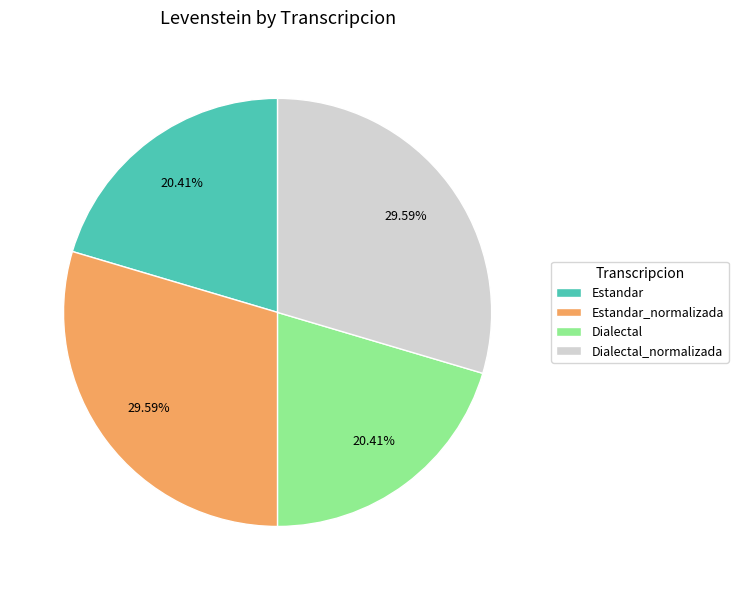

Combined, what portion of the pie is Dialectal_normalizada and Estandar?

50.0%